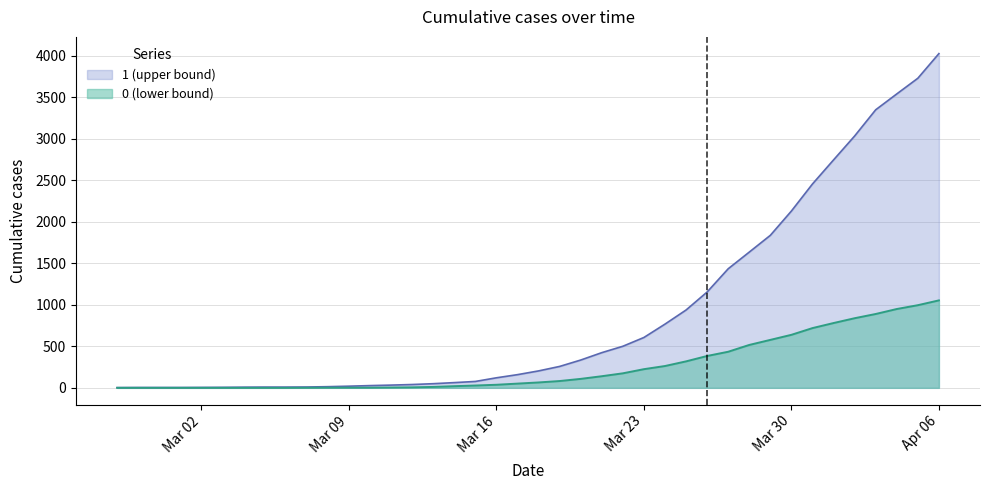

True or false: 1 and 0 cross at least once.

False